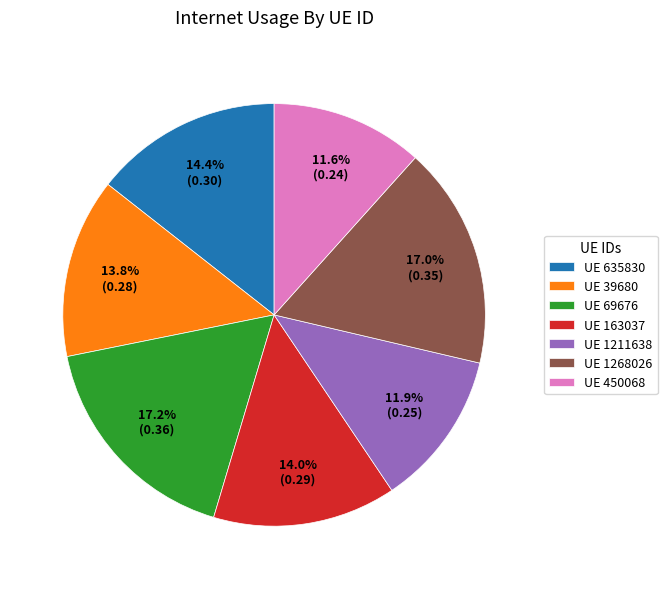

Between UE 69676 and UE 635830, which is larger?

UE 69676